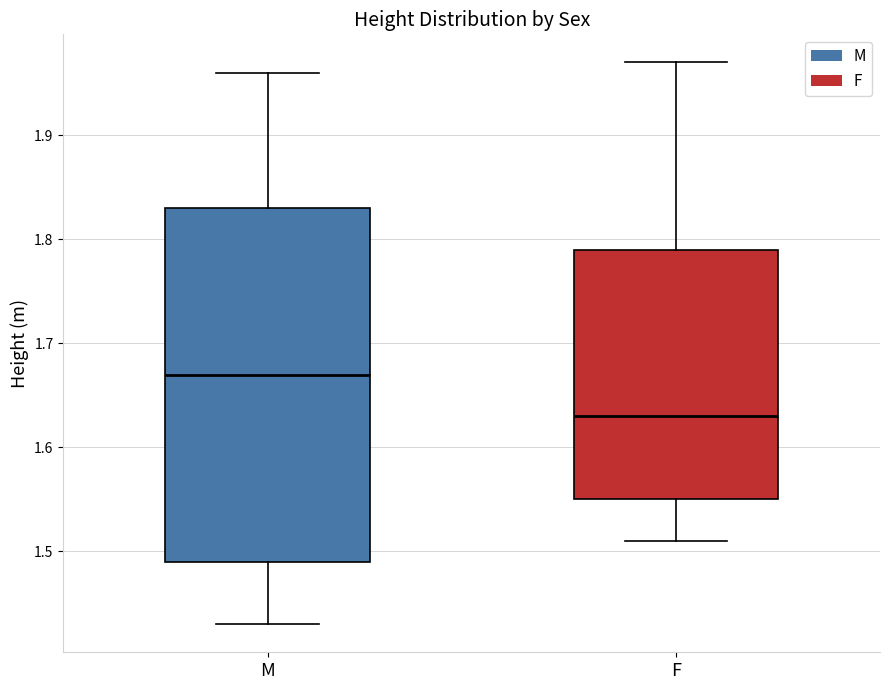

Reading left to right, transcribe this box plot: for each box, give where its median line is, the range the box spans, and where its two whiskers end, as read against the y-axis. The values are not printed on the chart, so give them approximately, as read against the axis.

M: median 1.67, box 1.49 to 1.83, whiskers 1.43 to 1.96
F: median 1.63, box 1.55 to 1.79, whiskers 1.51 to 1.97